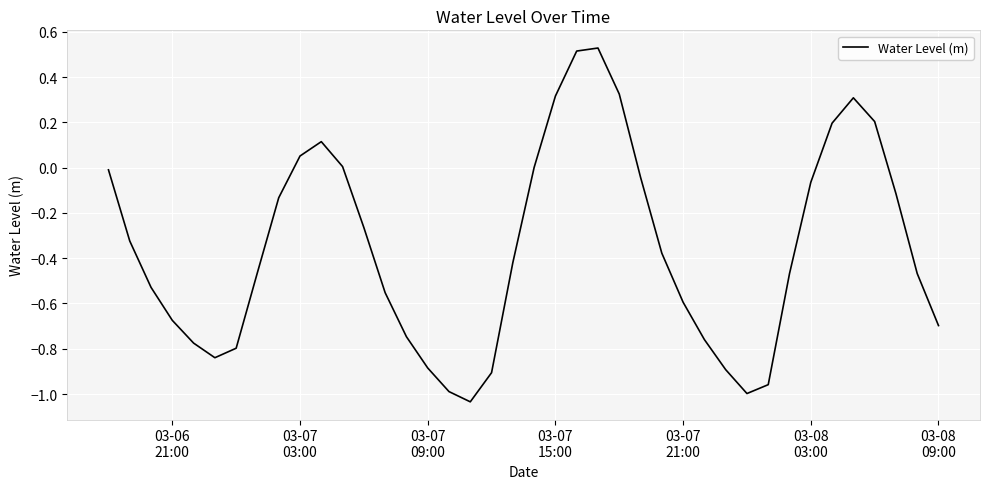

What is the difference between the maximum and minimum values?

1.6